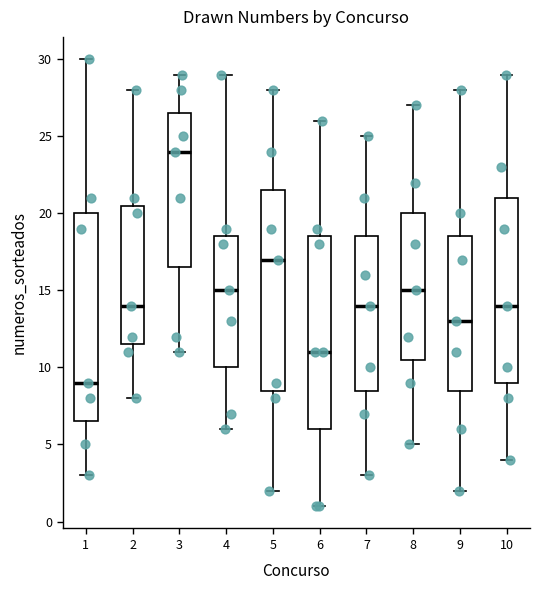

Reading left to right, read every box against the y-axis: the position of its median line, the range the box covers, and the ends of its whiskers. The values are not printed on the chart, so give them approximately, as read against the axis.

1: median 9.0, box 6.5 to 20.0, whiskers 3.0 to 30.0
2: median 14.0, box 11.5 to 20.5, whiskers 8.0 to 28.0
3: median 24.0, box 16.5 to 26.5, whiskers 11.0 to 29.0
4: median 15.0, box 10.0 to 18.5, whiskers 6.0 to 29.0
5: median 17.0, box 8.5 to 21.5, whiskers 2.0 to 28.0
6: median 11.0, box 6.0 to 18.5, whiskers 1.0 to 26.0
7: median 14.0, box 8.5 to 18.5, whiskers 3.0 to 25.0
8: median 15.0, box 10.5 to 20.0, whiskers 5.0 to 27.0
9: median 13.0, box 8.5 to 18.5, whiskers 2.0 to 28.0
10: median 14.0, box 9.0 to 21.0, whiskers 4.0 to 29.0